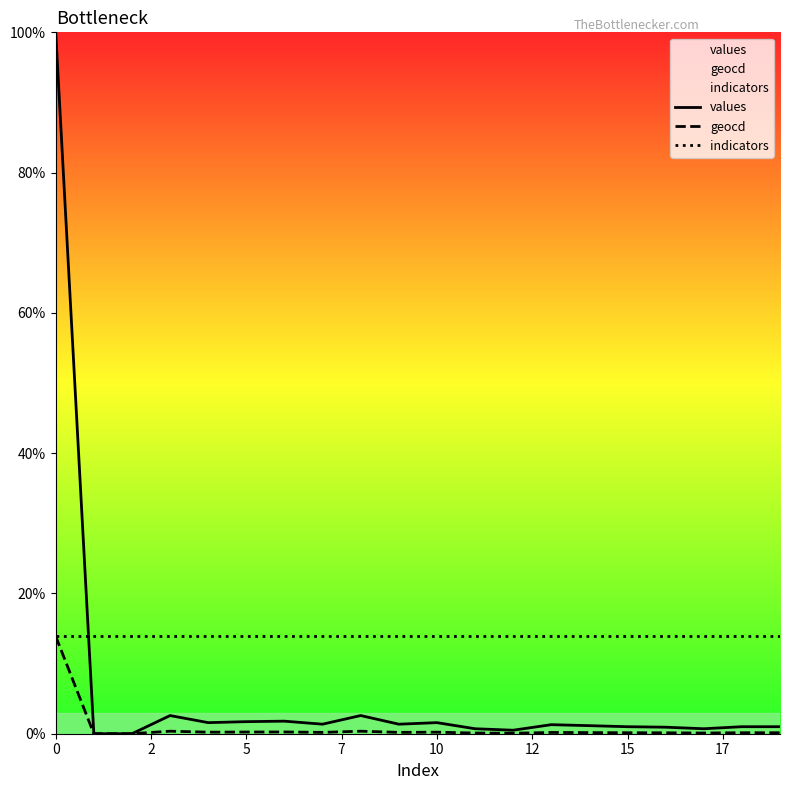

Rank the series by their average value, from lowest to highest.

geocd, values, indicators